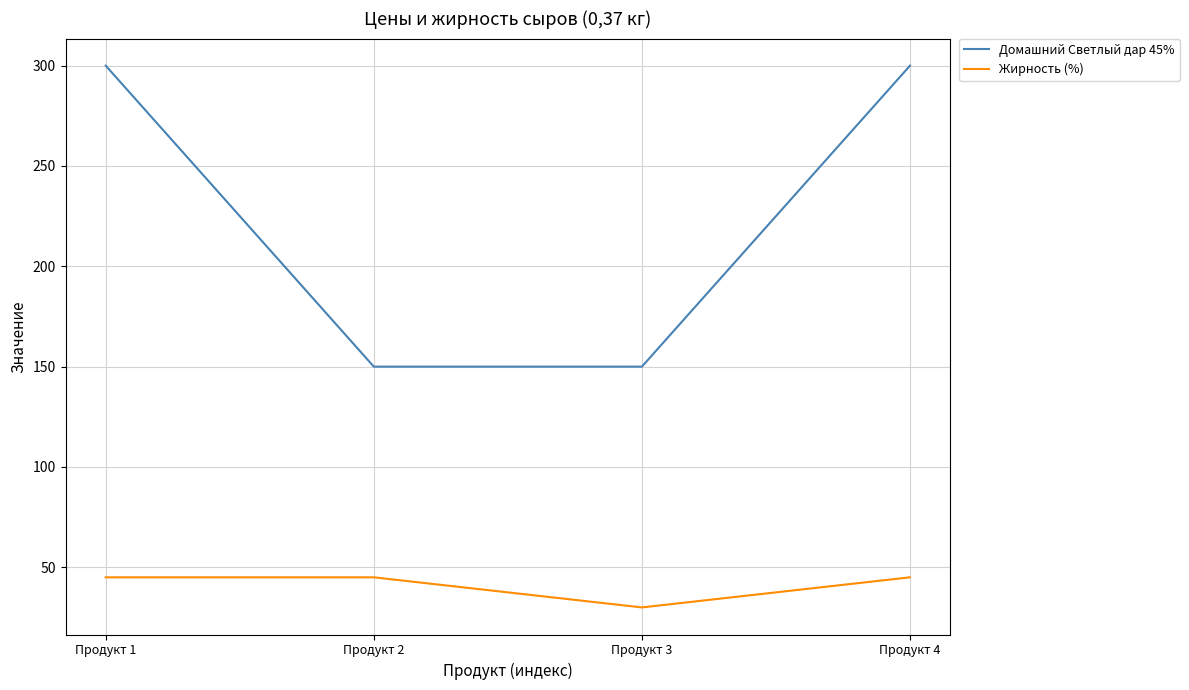

Reading right to left, extract all data points from this chart.

Домашний Светлый дар 45%: 300	150	150	300
Жирность (%): 45	30	45	45